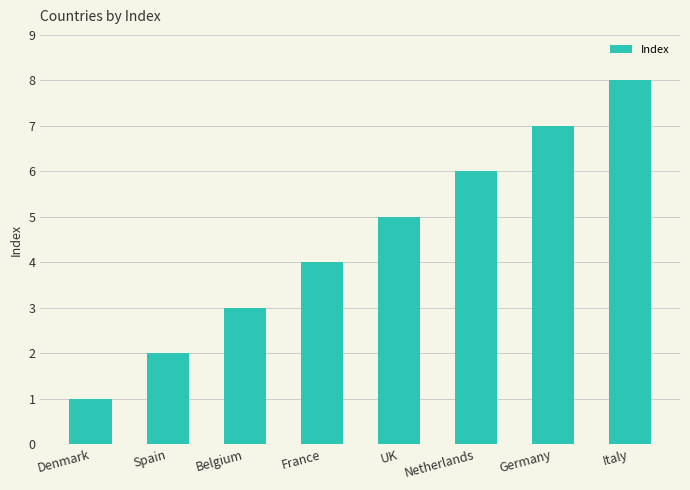

What is the label of the 3rd bar from the left?

Belgium